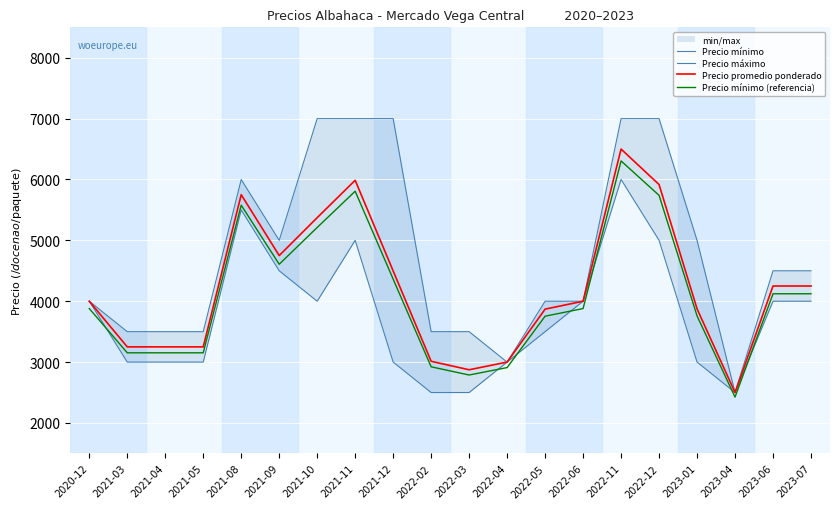

What is the sum of the Precio máximo values at 2023-04 and 2020-12?

6500.0